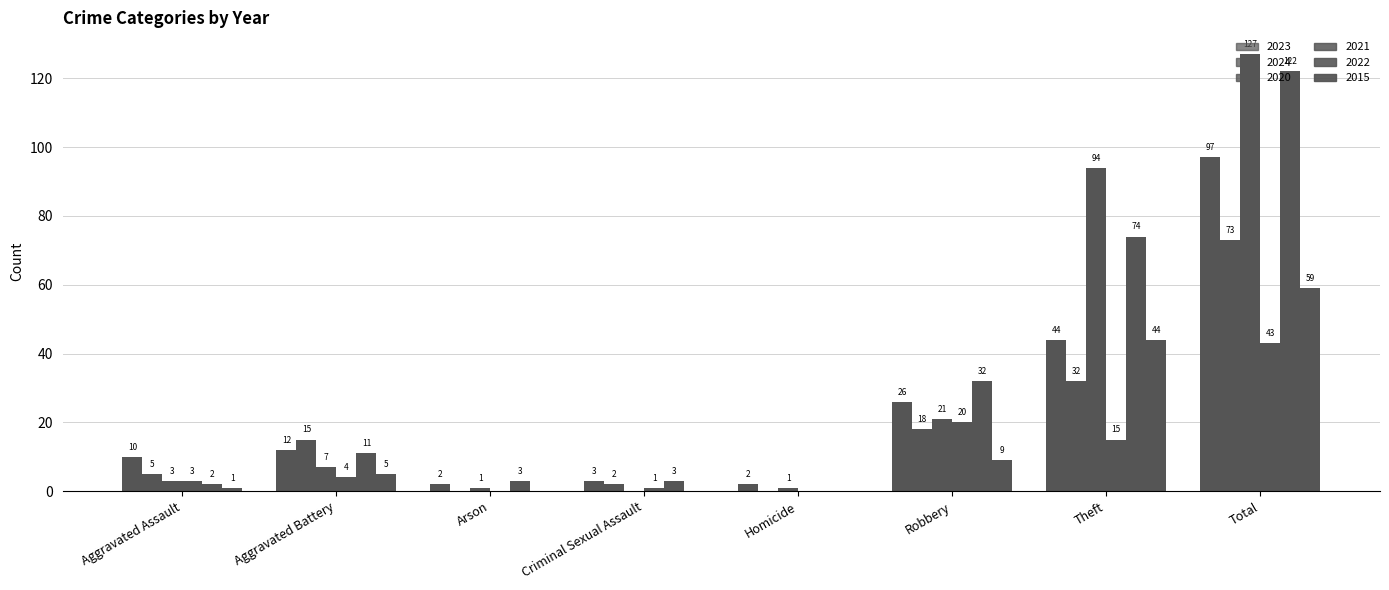

True or false: 2015 has a value of 9 at Robbery.

True